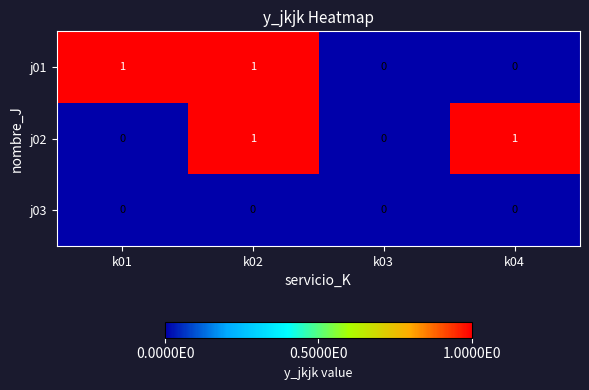

The j02 series shows 1 at k04. True or false?

True